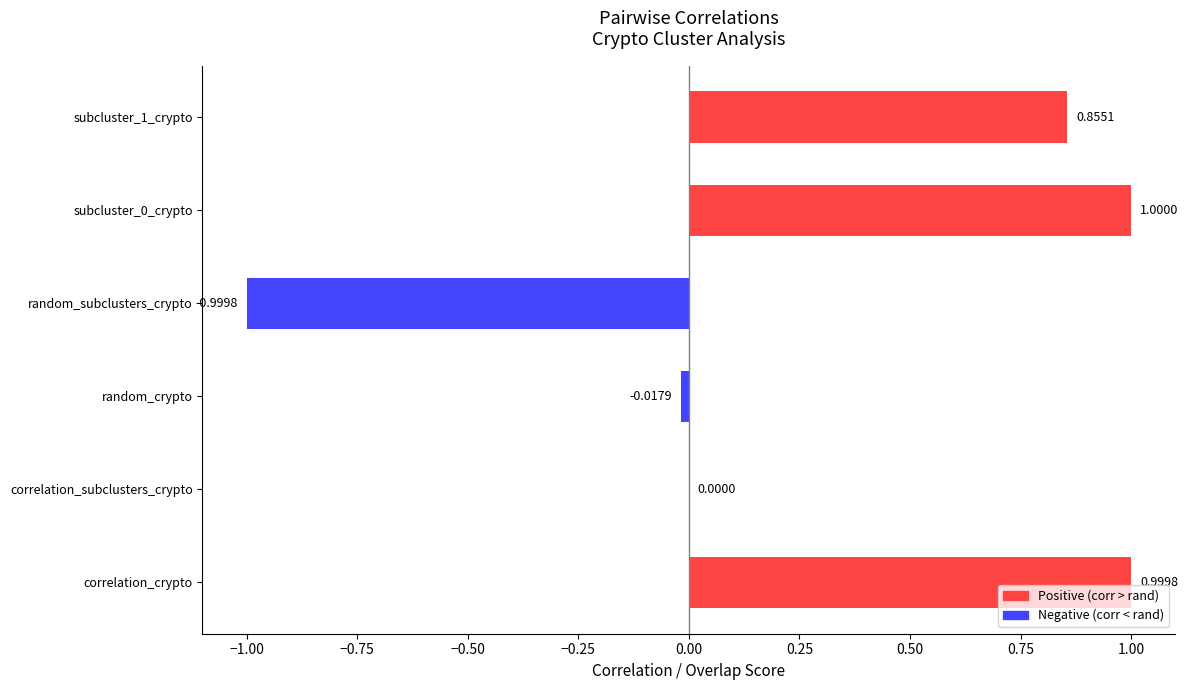

What is the sum of all values?

1.8